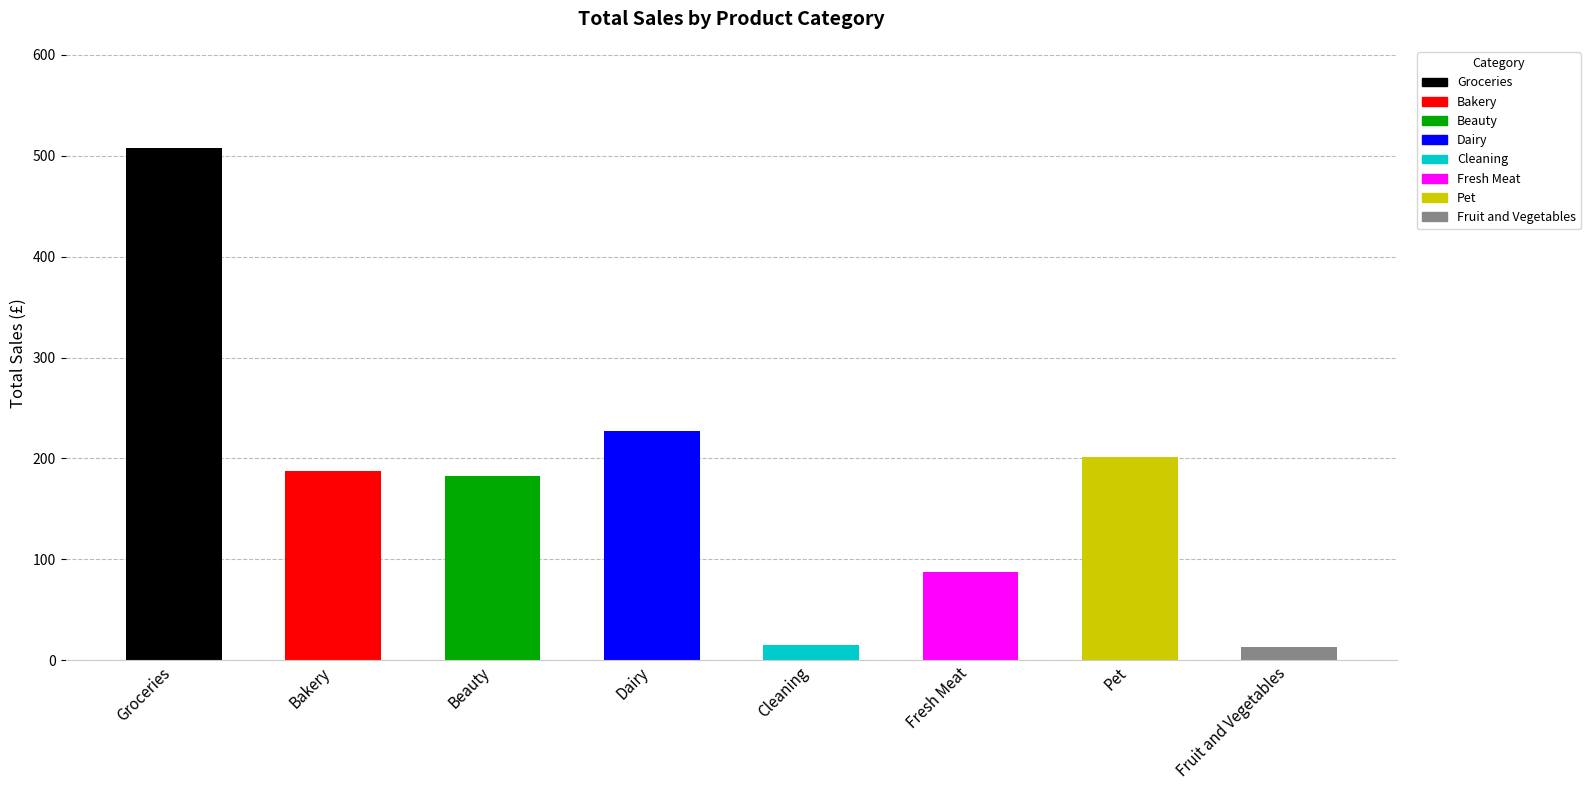

Where is the data nearest to the value 260?

Dairy